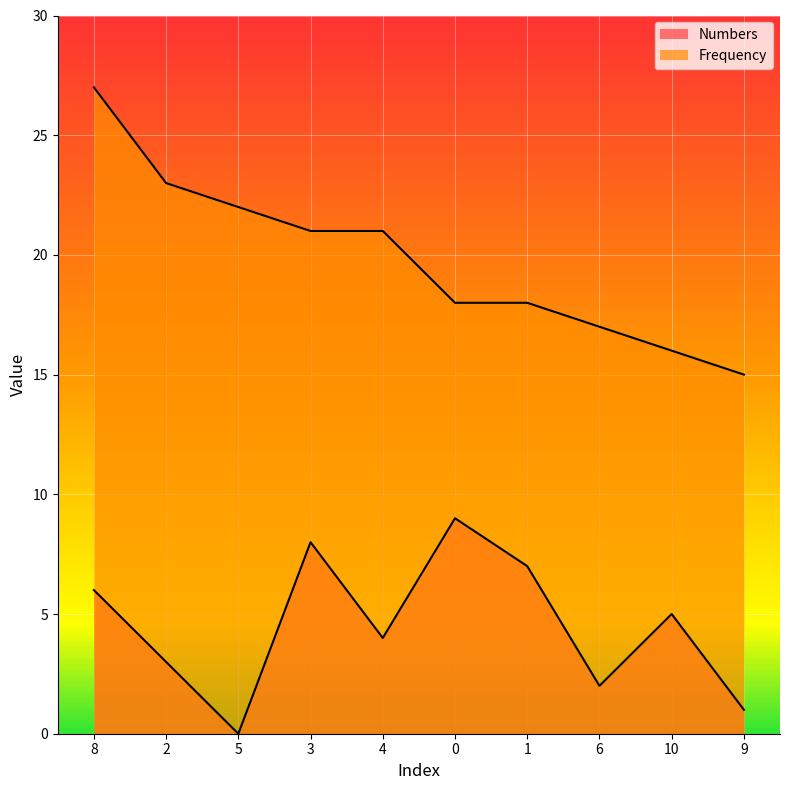

What is the maximum value shown in the chart?

27